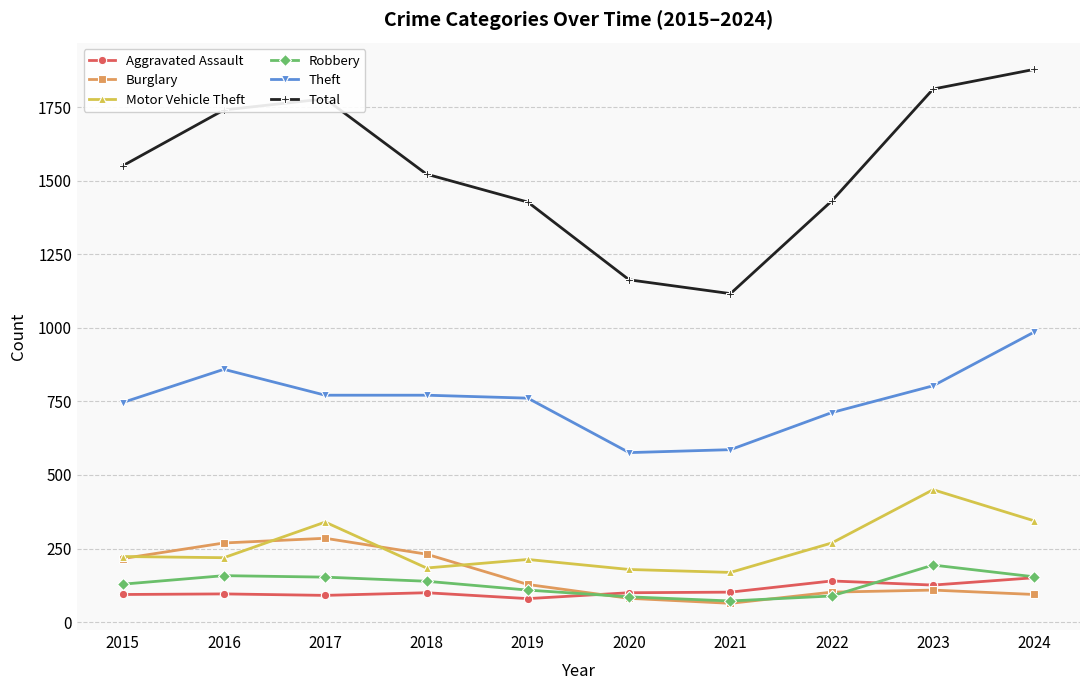

Where is Total nearest to the value 1497?

2018